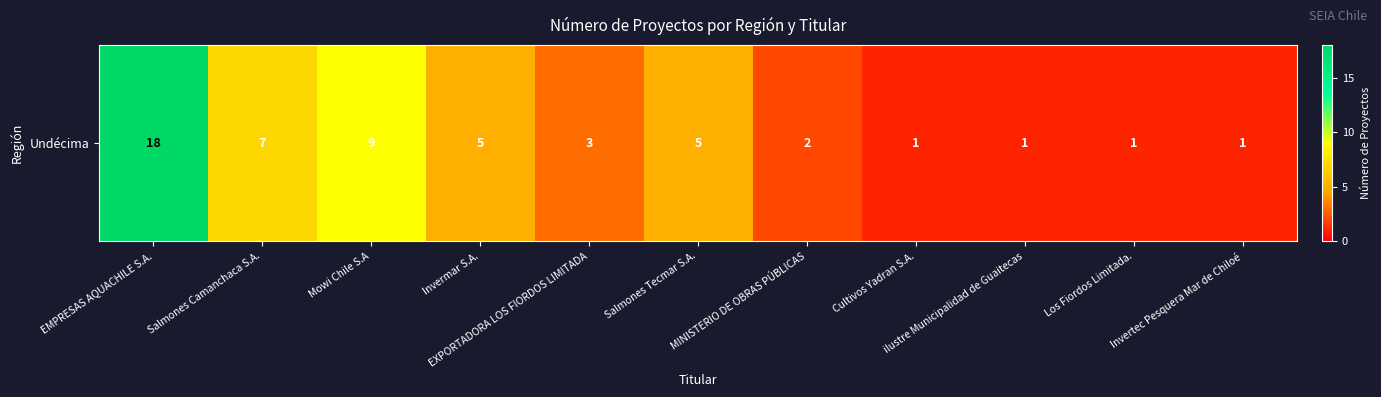

The value at Mowi Chile S.A is 9. True or false?

True